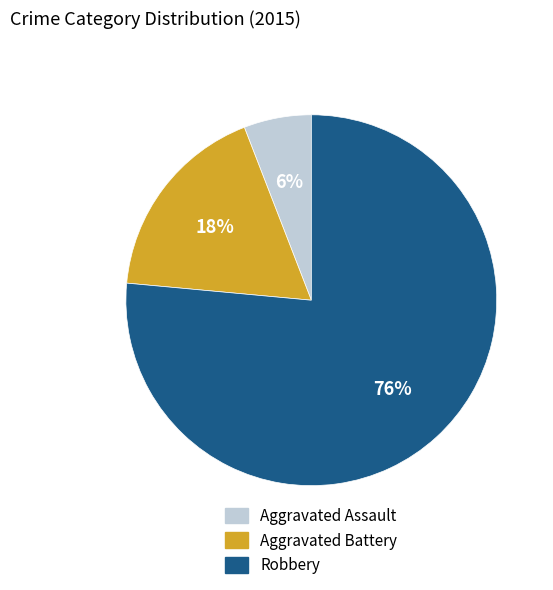

What percentage is the Aggravated Battery slice, to the nearest percent?

18%